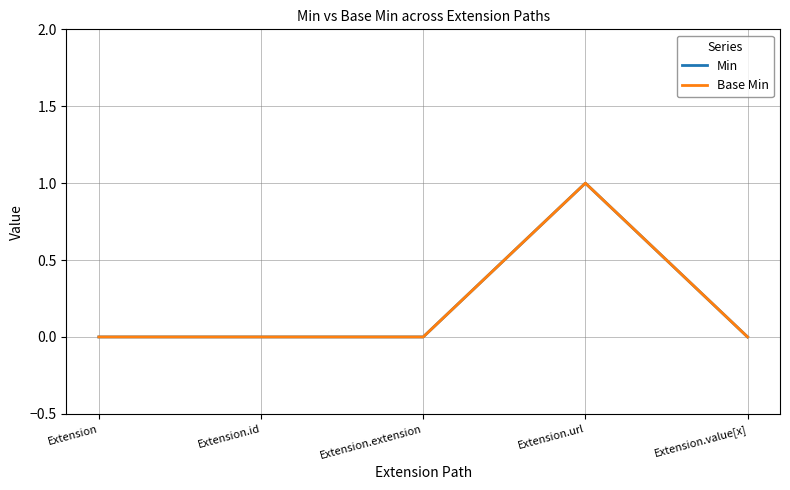

True or false: Min and Base Min cross at least once.

False